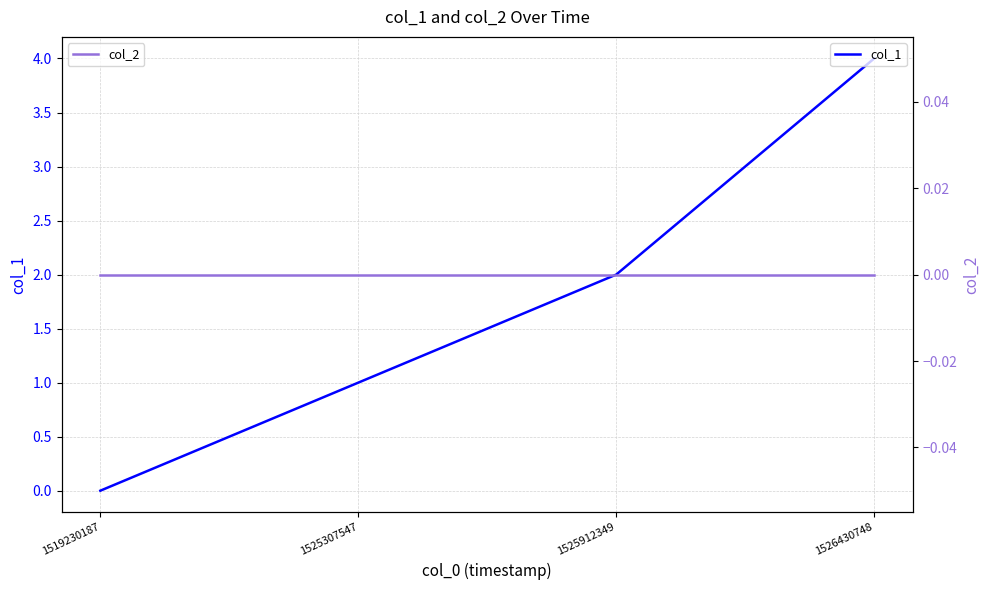

True or false: col_2 has more than 0 interior local peaks.

False